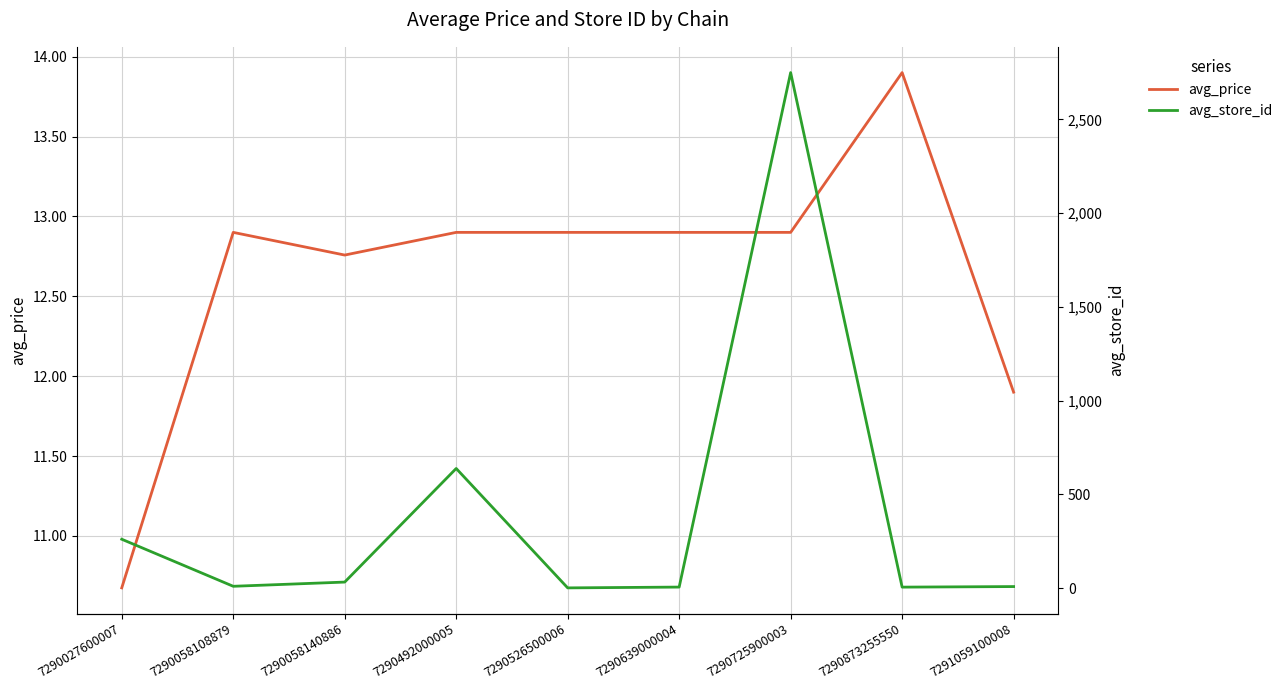

The avg_price series shows 24.6 at 7290873255550. True or false?

False